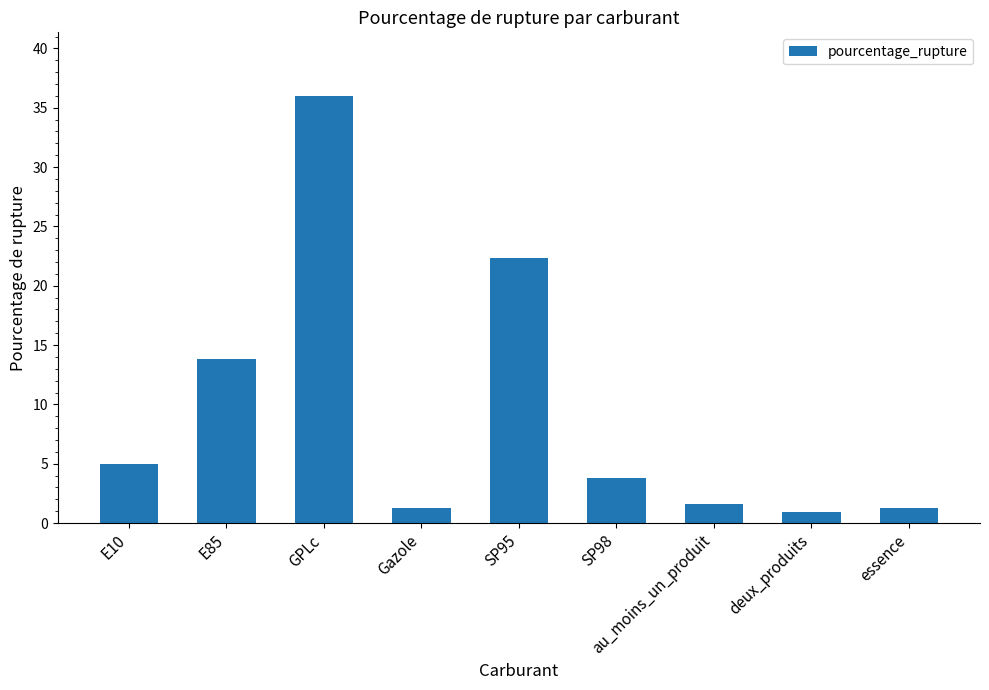

What is the average value?

9.6